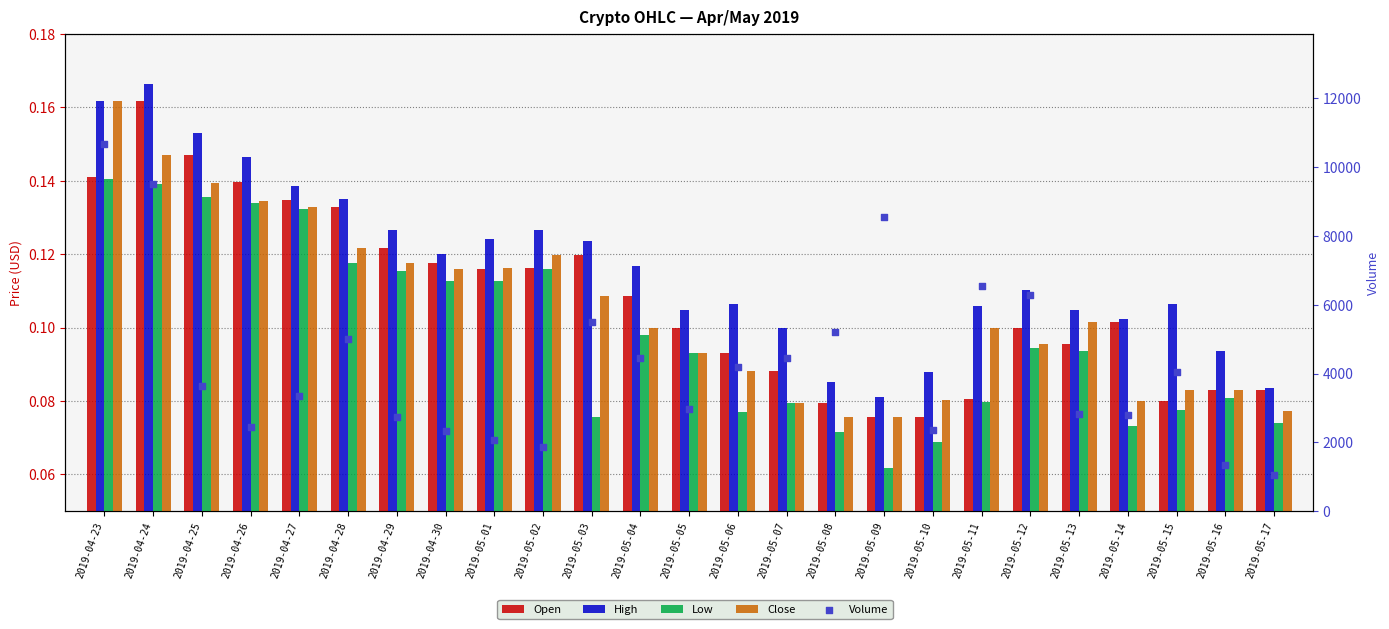

Is the value of Low at 2019-05-10 greater than the value of High at 2019-05-10?

No